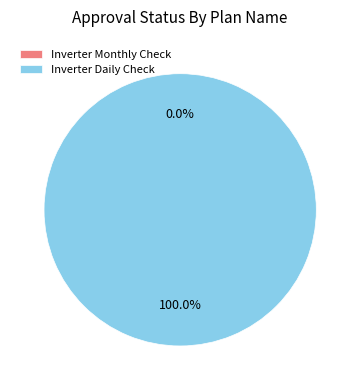

To the nearest percent, what is the difference between the Inverter Monthly Check and Inverter Daily Check slice percentages?

100%